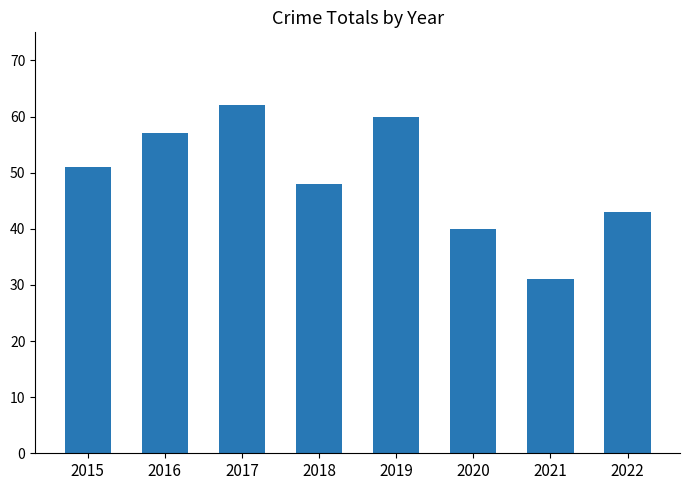

What is the maximum value shown in the chart?

62